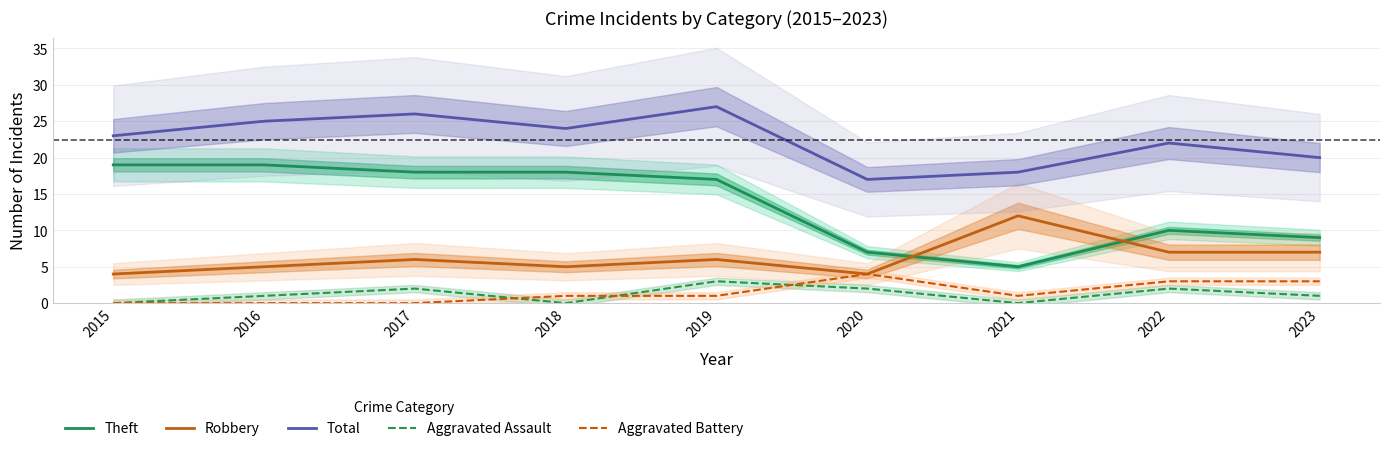

True or false: Robbery and Aggravated Battery cross at least once.

False